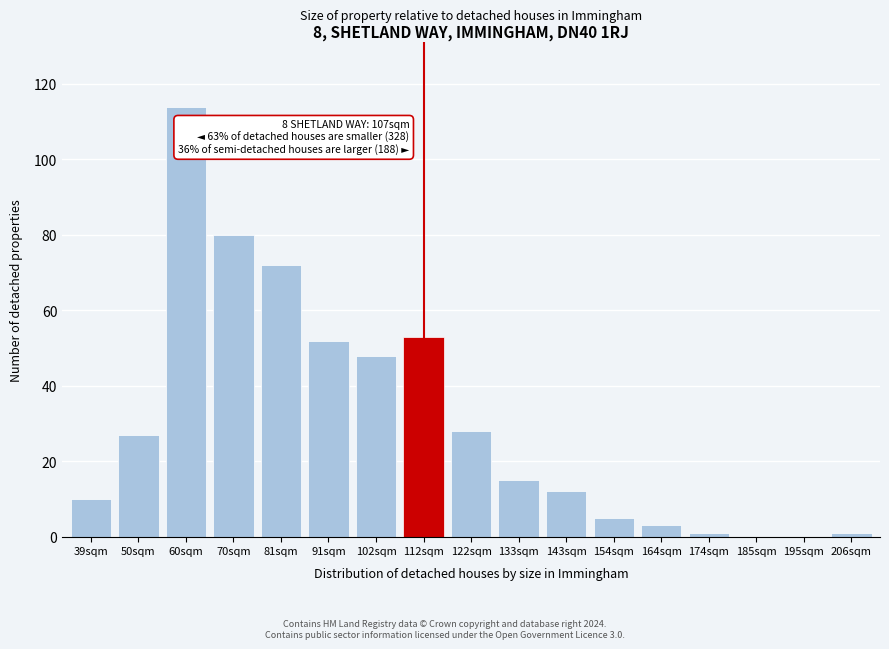

Reading left to right, list all the values displayed in this chart.

39sqm=10	50sqm=27	60sqm=114	70sqm=80	81sqm=72	91sqm=52	102sqm=48	112sqm=53	122sqm=28	133sqm=15	143sqm=12	154sqm=5	164sqm=3	174sqm=1	185sqm=0	195sqm=0	206sqm=1